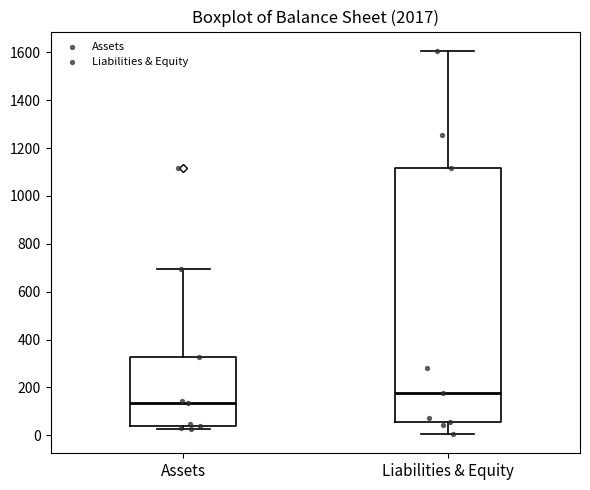

Where does the upper whisker of the box for Liabilities & Equity end on the y-axis? The values are not printed on the chart, so give them approximately, as read against the axis.

1600